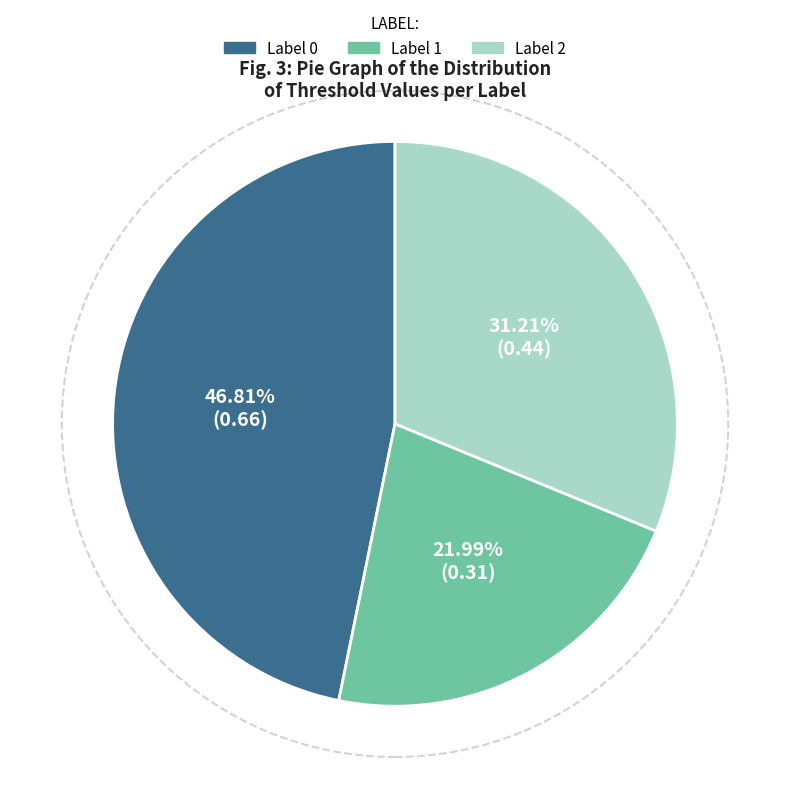

Does any single category account for the majority?

No